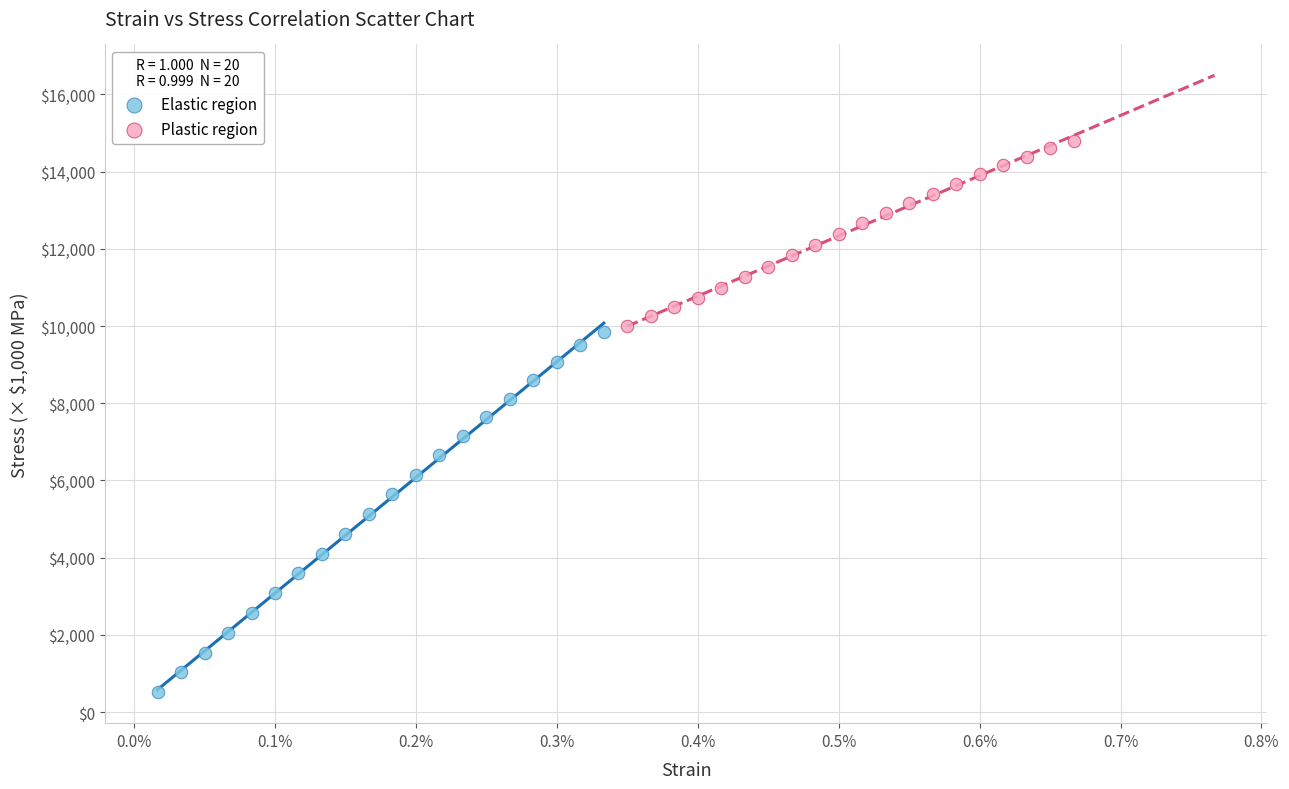

What are all the series names shown in the legend?

Elastic region, Plastic region